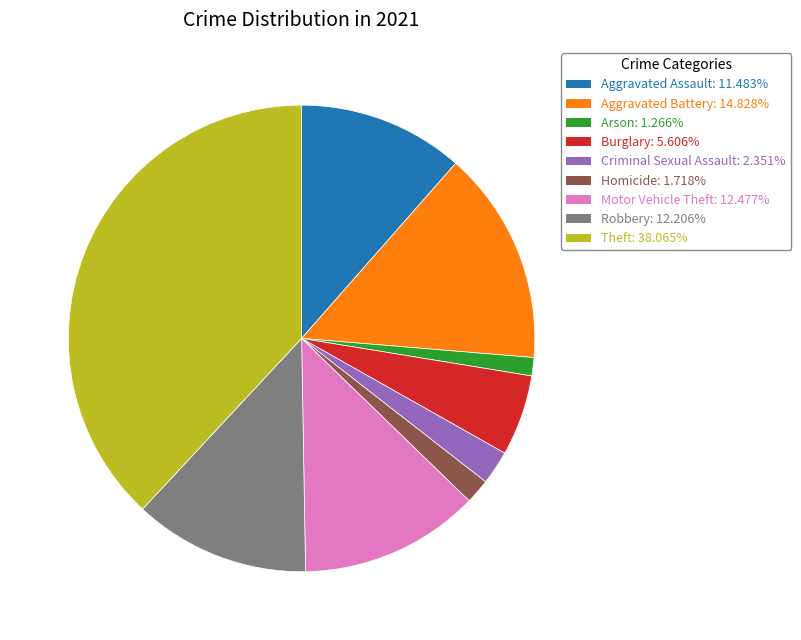

Combined, do Theft and Burglary account for over 50%?

No